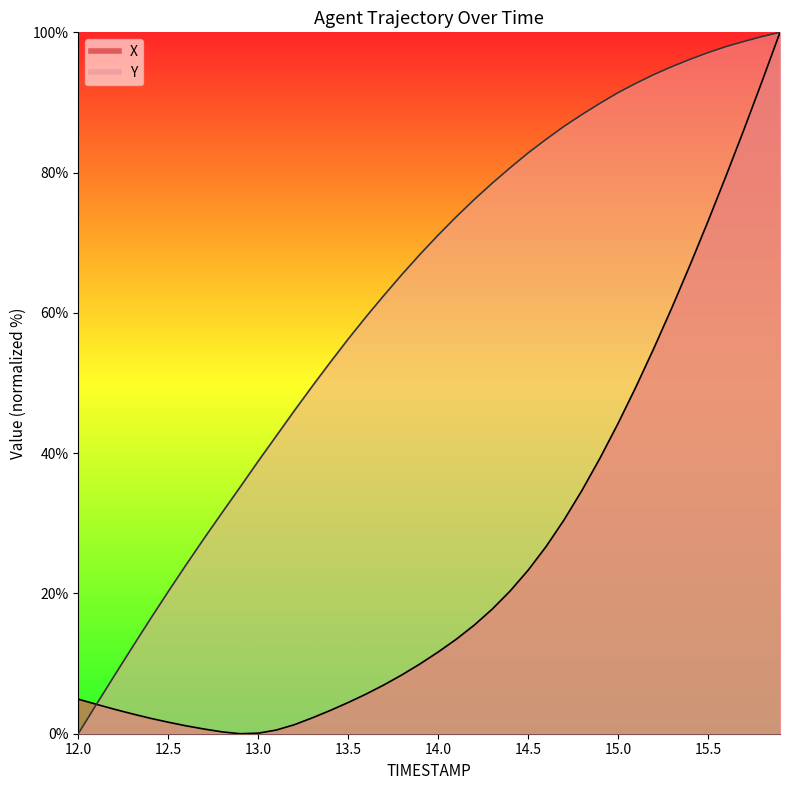

How many data points in X are above 11?

20